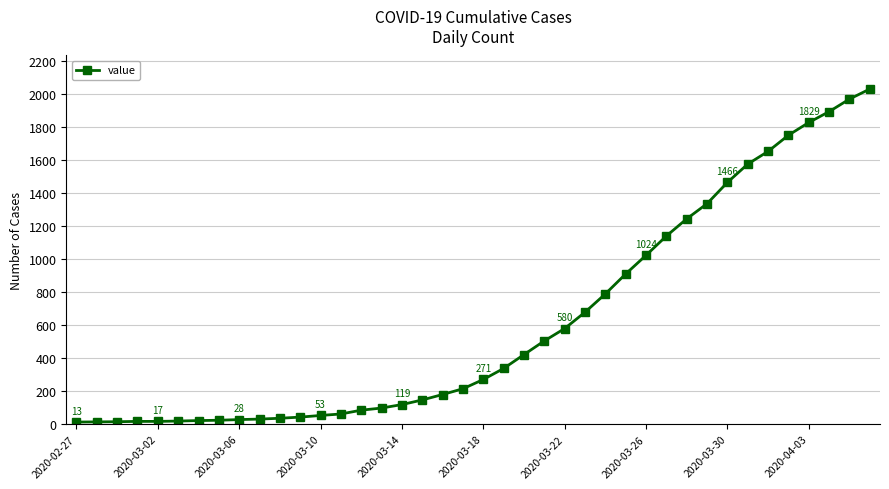

What is the greatest value displayed?

2032